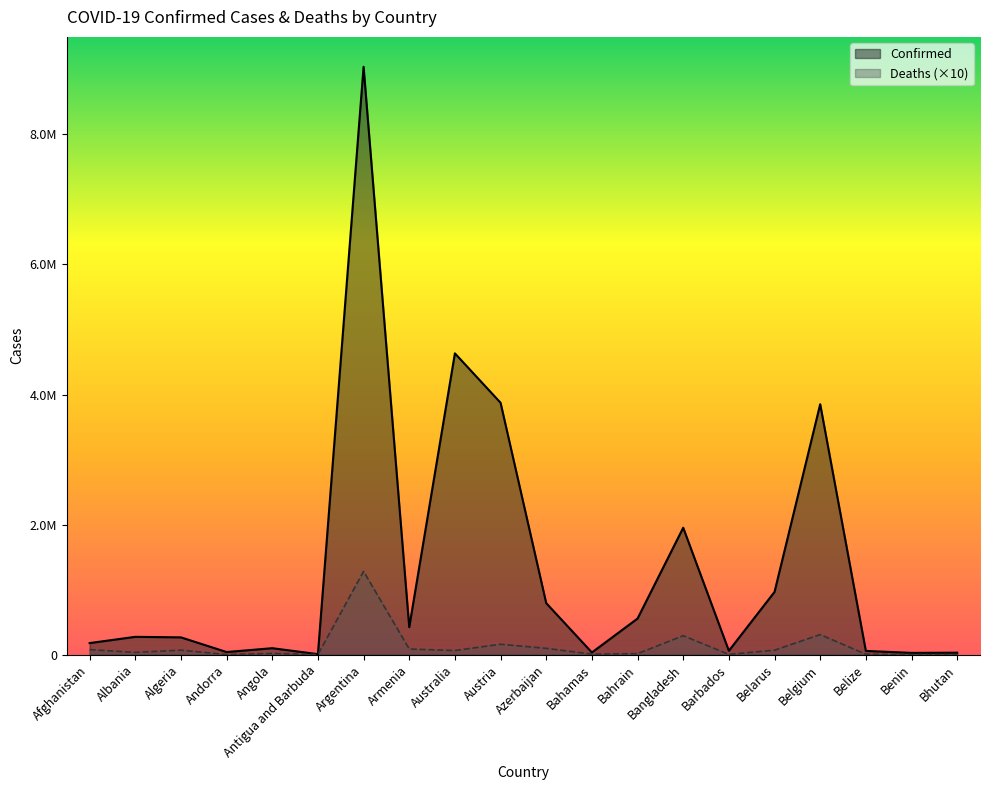

Rank the series by their maximum value, from highest to lowest.

Confirmed, Deaths (×10)